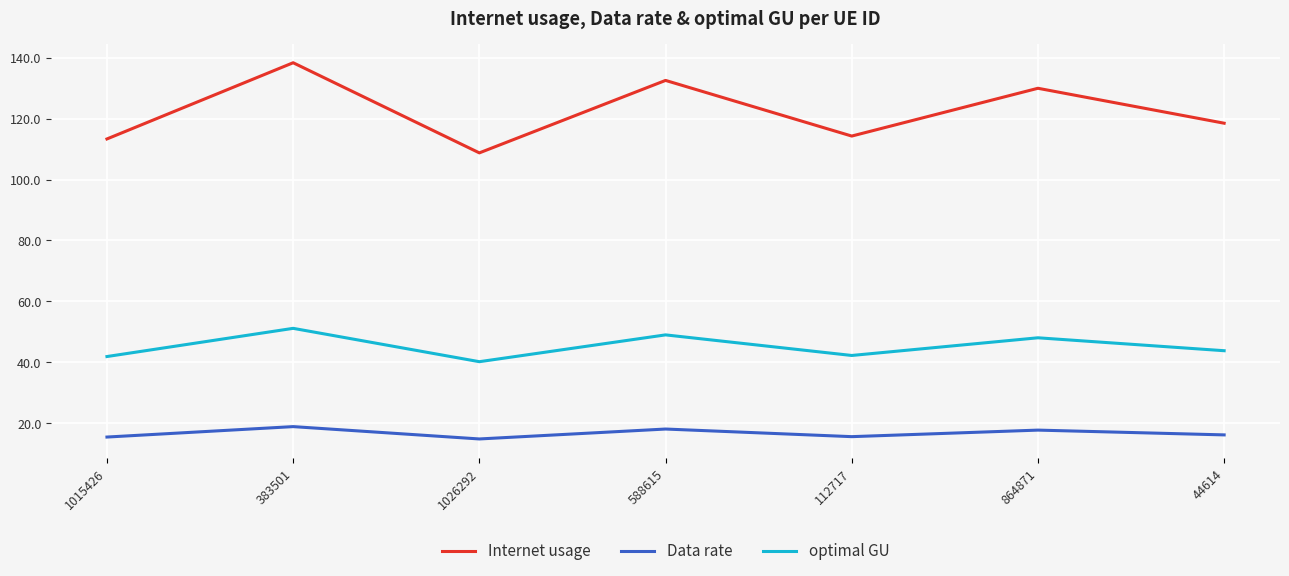

Which series changed the most between 112717 and 864871?

Internet usage